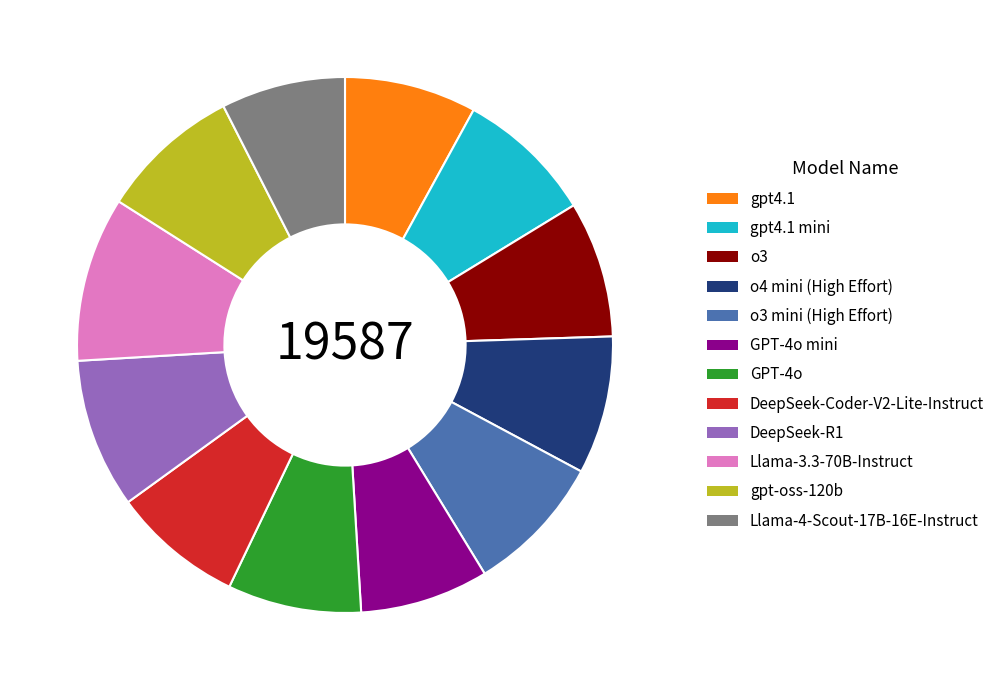

Which slice is the largest?

Llama-3.3-70B-Instruct